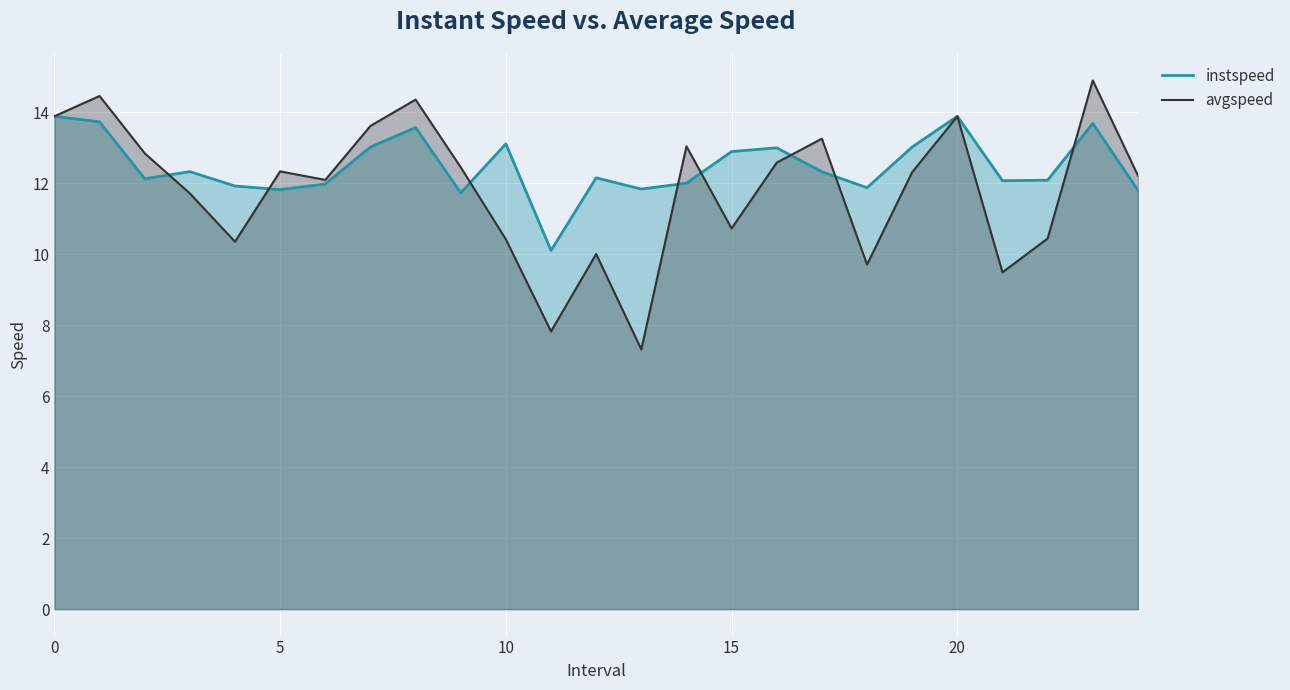

In avgspeed, how many points are higher than both neighbors (excluding endpoints)?

8